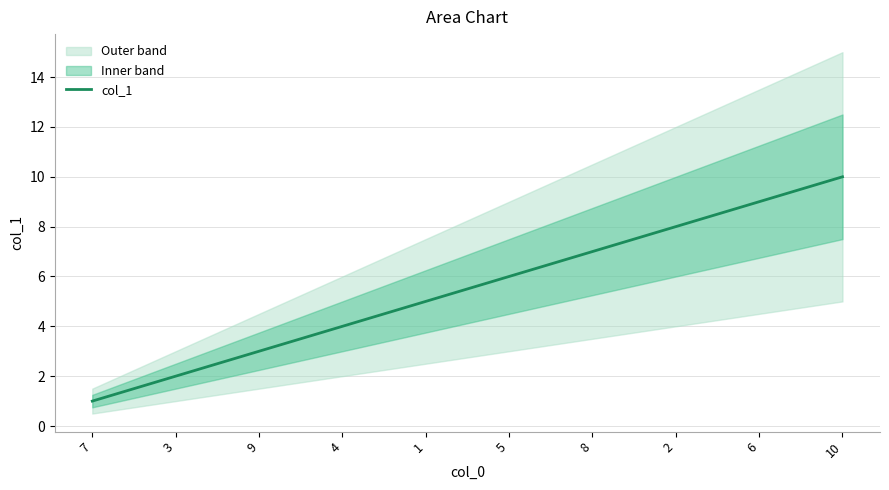

What is the greatest value displayed?

10